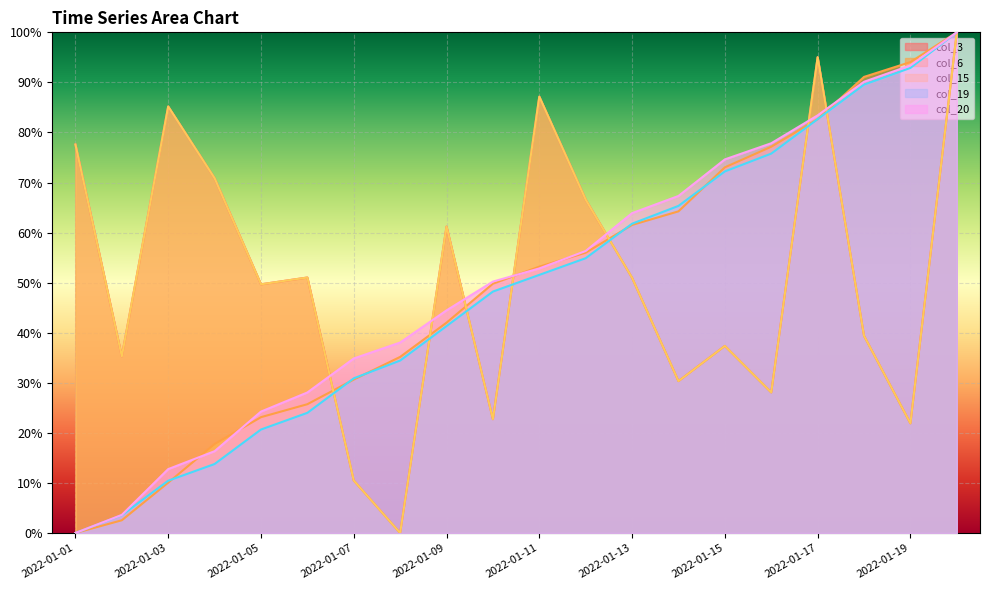

Reading left to right, what are all the values shown in this chart?

col_3: 77.6	35.3	85.2	70.9	49.7	51.0	10.5	0.0	61.2	22.7	87.2	66.6	51.0	30.3	37.4	28.1	95.0	39.4	21.9	100.0
col_6: 0.0	2.5	10.1	17.8	23.1	25.7	30.6	35.2	42.0	49.8	53.2	56.0	61.5	64.2	73.0	77.1	82.6	91.1	94.1	100.0
col_15: 77.6	35.3	85.2	70.9	49.7	51.0	10.5	0.0	61.2	22.7	87.2	66.6	51.0	30.3	37.4	28.1	95.0	39.4	21.9	100.0
col_19: 0.0	3.6	10.4	13.8	20.7	24.0	30.9	34.4	41.3	48.2	51.6	54.9	61.8	65.3	72.2	75.8	82.7	89.6	92.9	100.0
col_20: 0.0	3.6	12.8	16.3	24.2	28.1	34.9	38.0	44.5	50.2	52.8	56.3	63.9	67.3	74.6	77.8	83.4	90.1	93.4	100.0